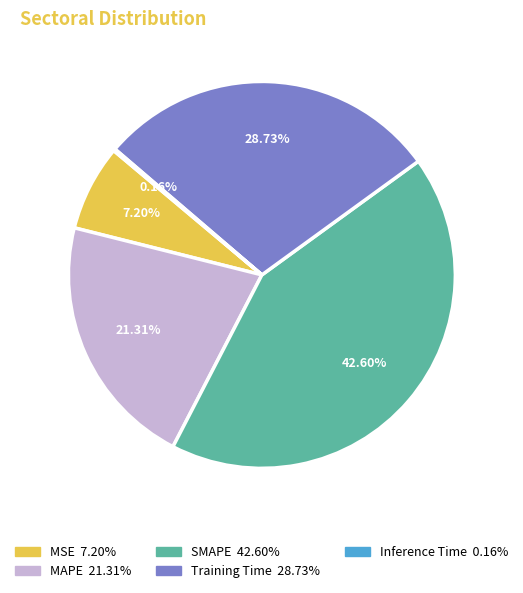

Which has a higher value, SMAPE or MAPE?

SMAPE